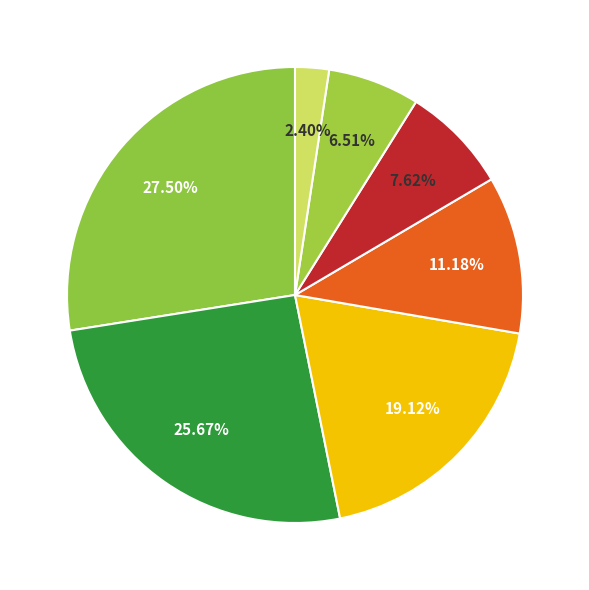

How many segments does this pie chart have?

7